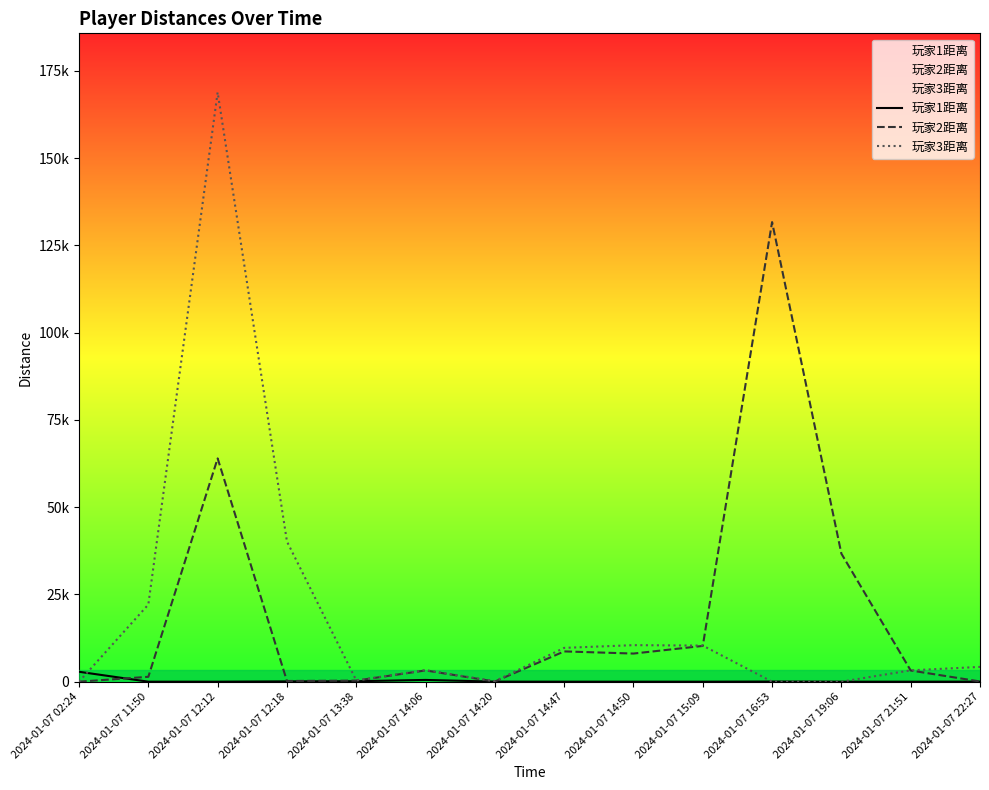

At how many categories does at least one series exceed 15186?

5